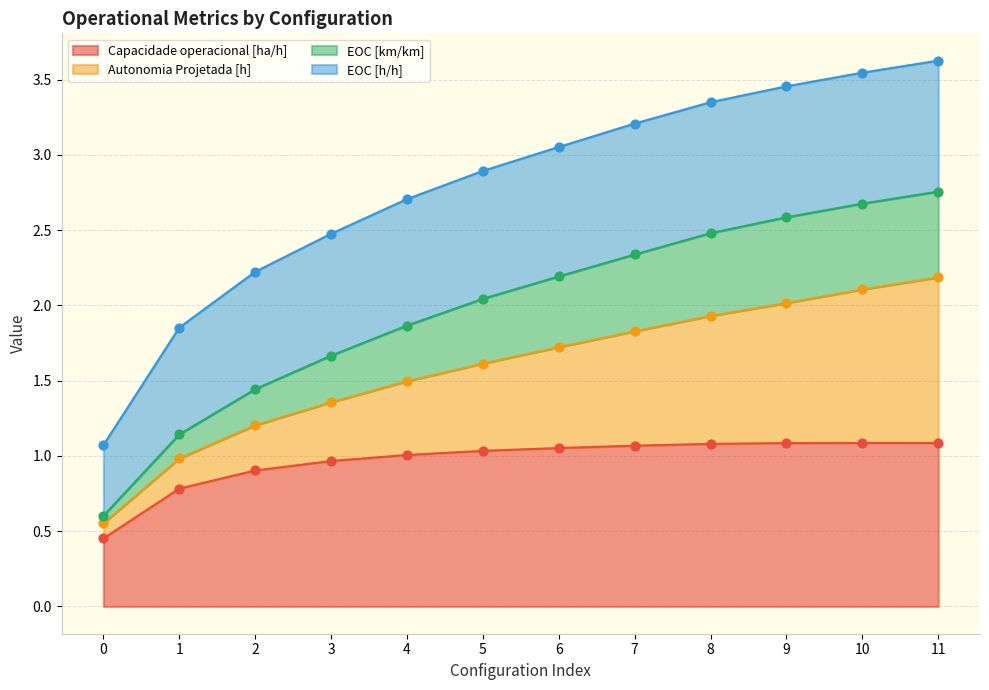

Is the value of EOC [km/km] at 8 greater than the value of Capacidade operacional [ha/h] at 10?

Yes